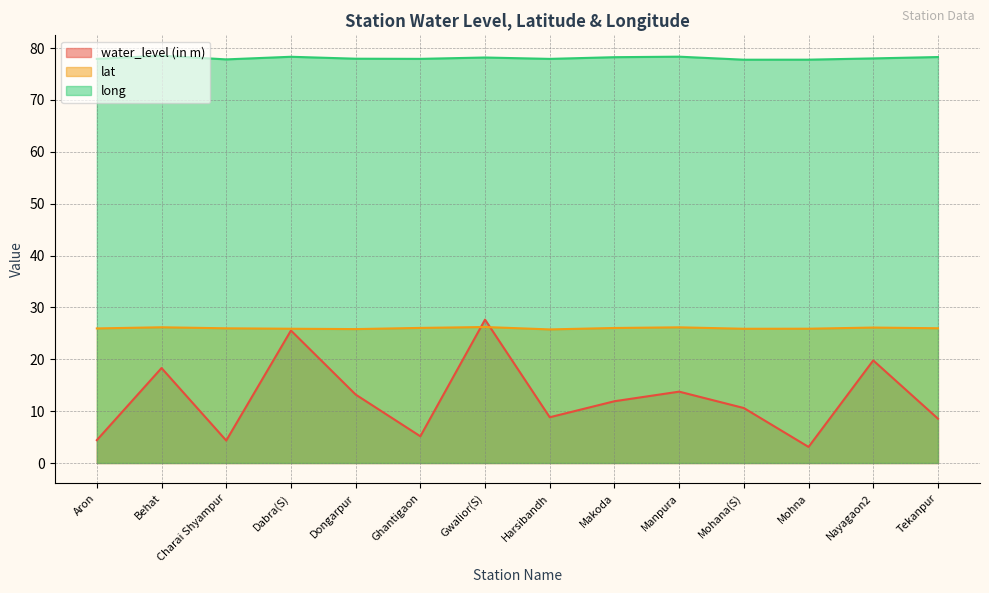

How many lines are shown in the chart?

3